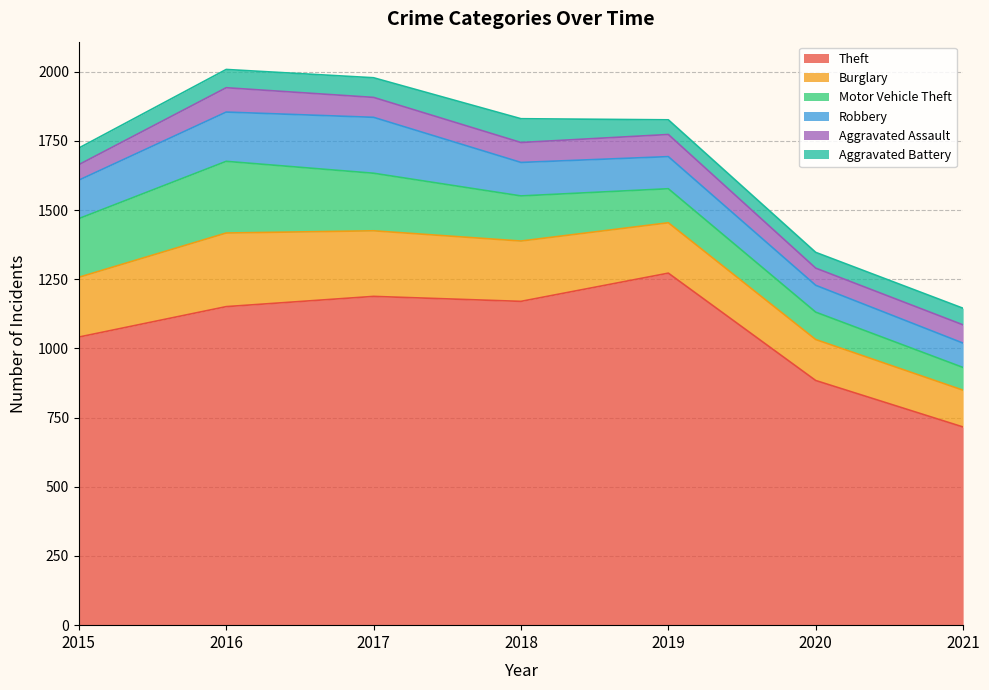

How many distinct data groups are displayed?

6